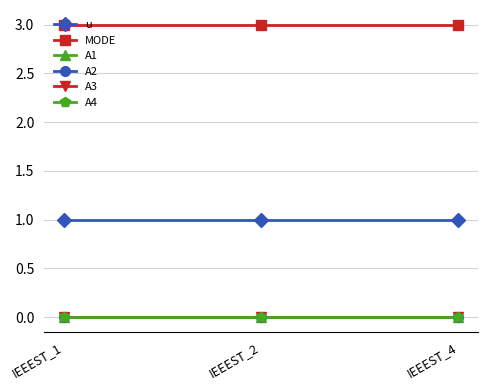

Does the chart have visible grid lines?

Yes